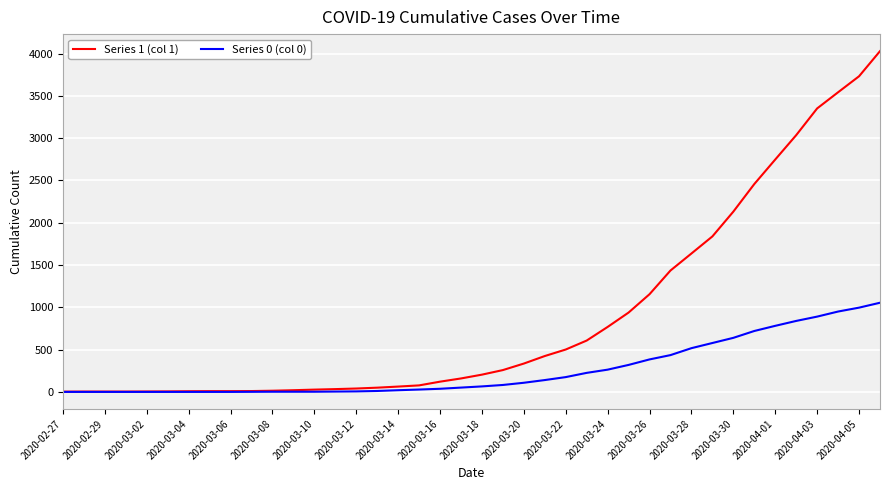

Which series has the largest total across all categories?

Series 1 (col 1)